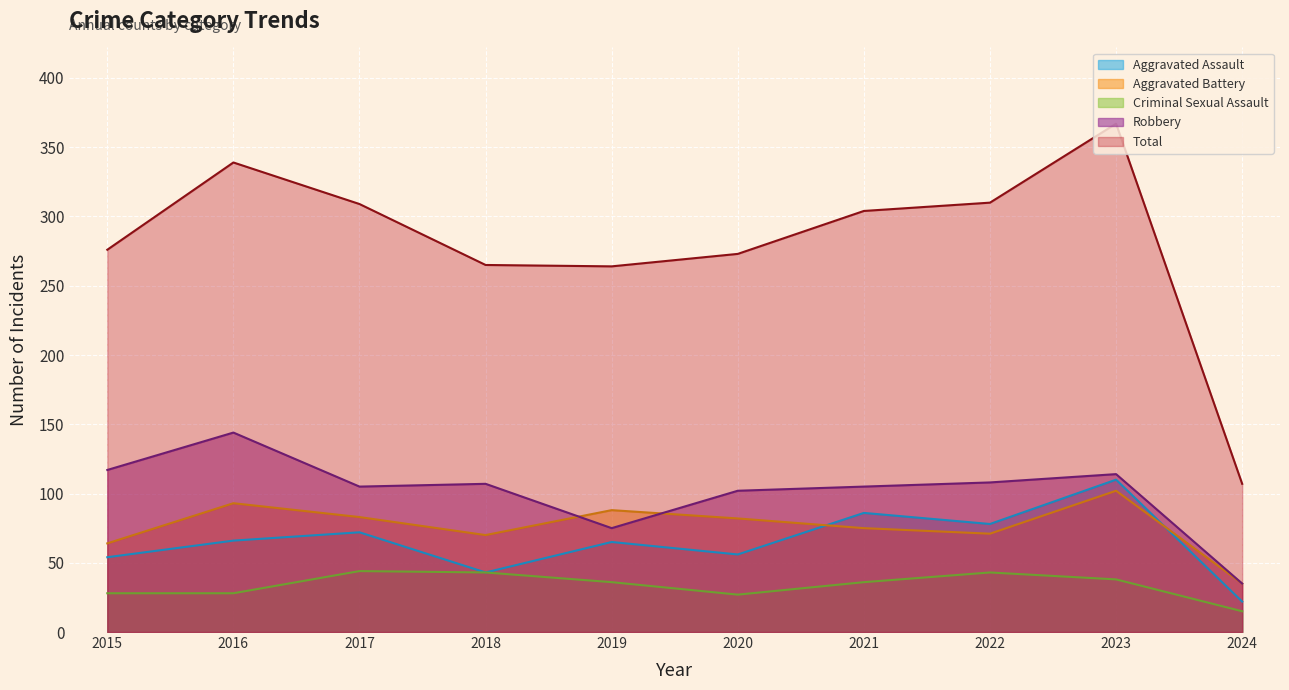

How many series are shown in this chart?

5